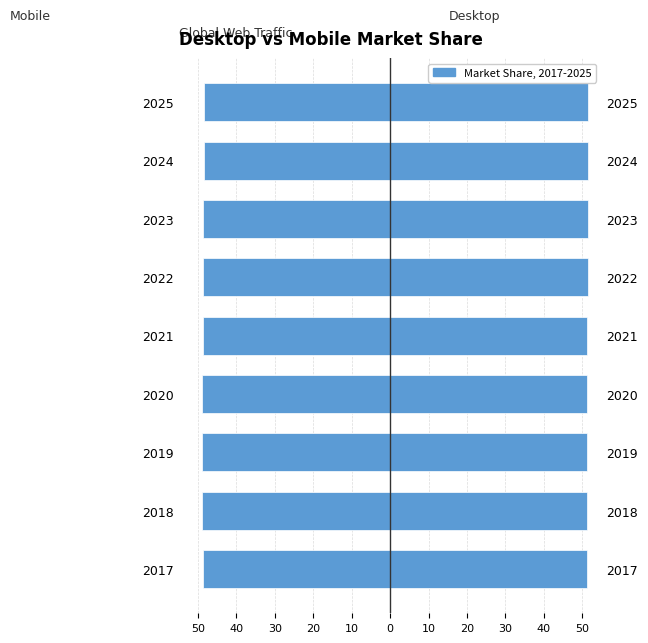

Which series has the largest total across all categories?

Desktop